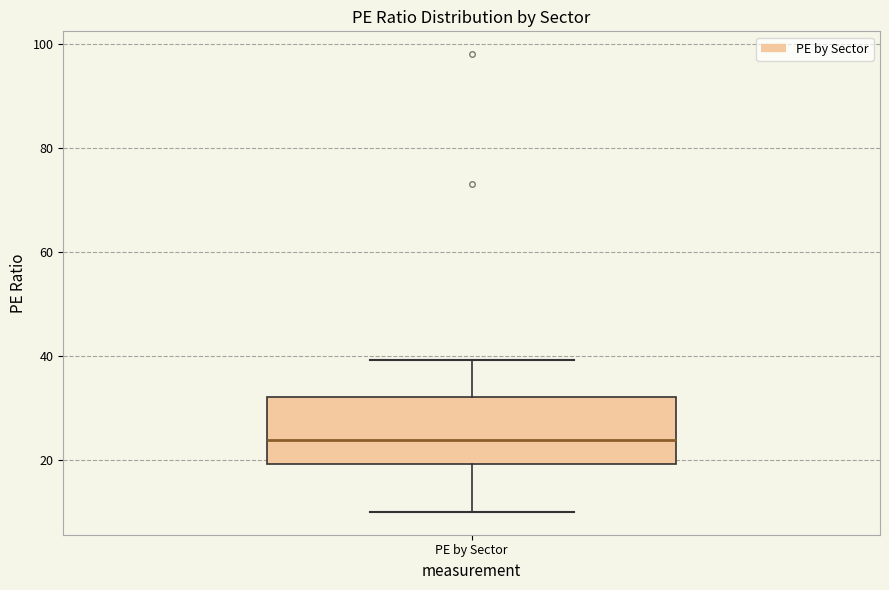

Transcribe this box plot: give where the median line is, the range the box spans, and where the two whiskers end, as read against the y-axis. The values are not printed on the chart, so give them approximately, as read against the axis.

median 24, box 20 to 32, whiskers 10 to 40